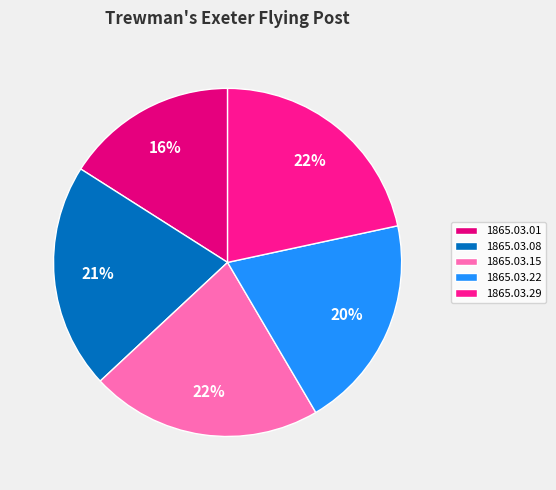

Does any single category account for the majority?

No